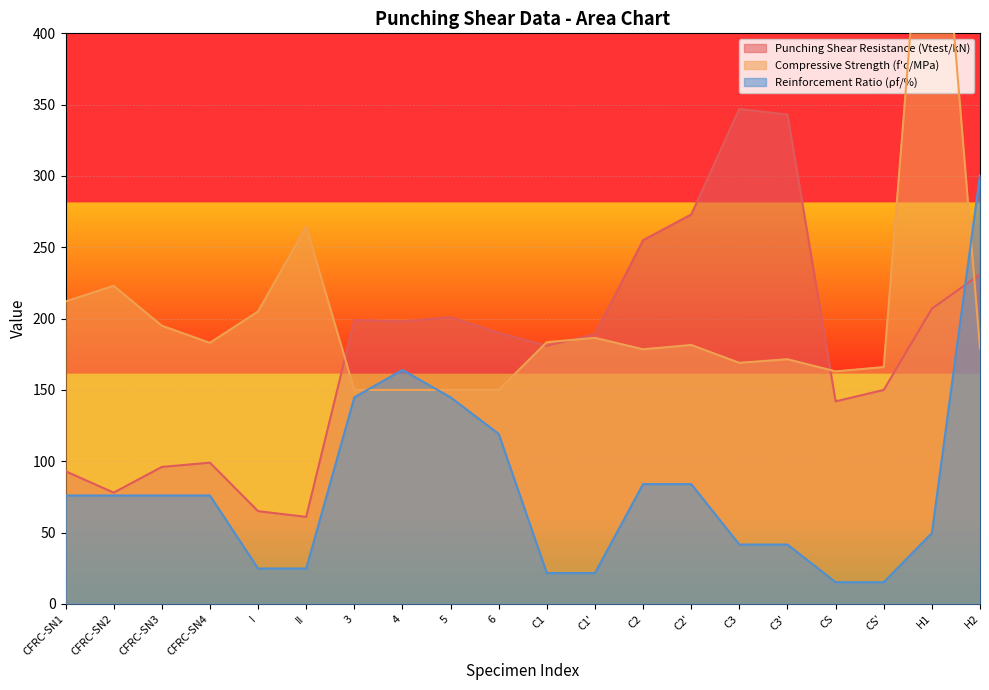

What is the difference between the highest and lowest values at 3?

54.2